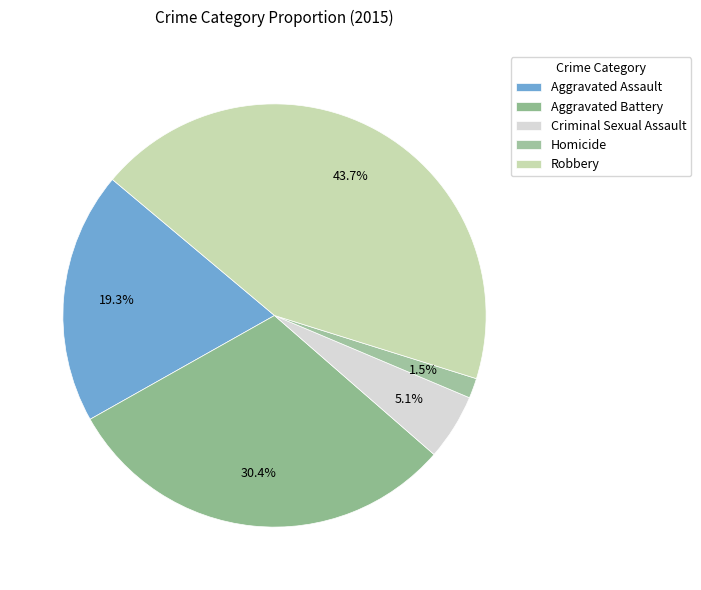

The Homicide slice represents 9% of the pie. True or false?

False